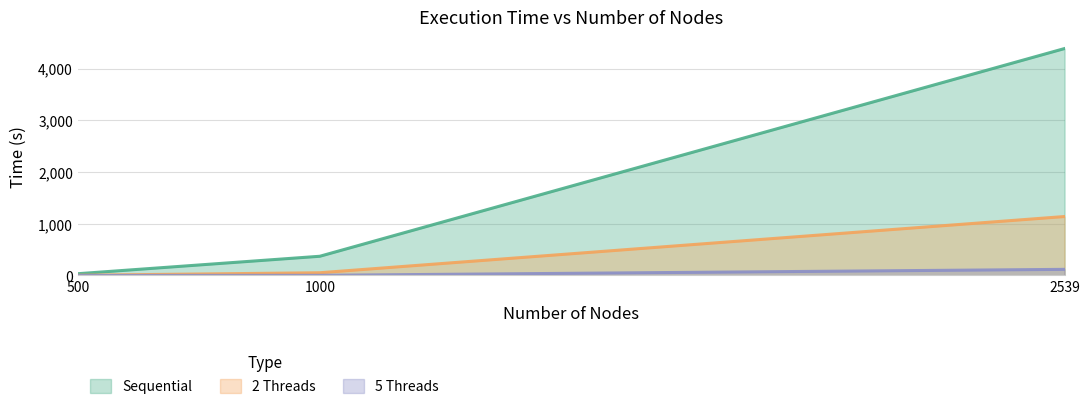

Reading left to right, extract all data points from this chart.

Sequential: 500=34.1	1000=371.4	2539=4387.0
2 Threads: 500=4.1	1000=52.7	2539=1139.6
5 Threads: 500=0.9	1000=2.9	2539=118.3